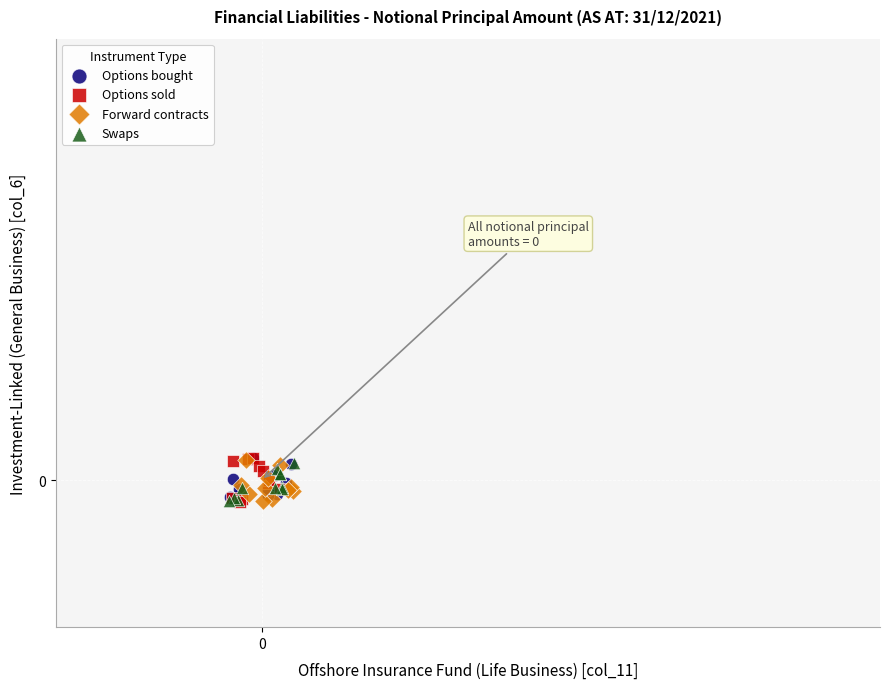

What are all the series names shown in the legend?

Options bought, Options sold, Forward contracts, Swaps